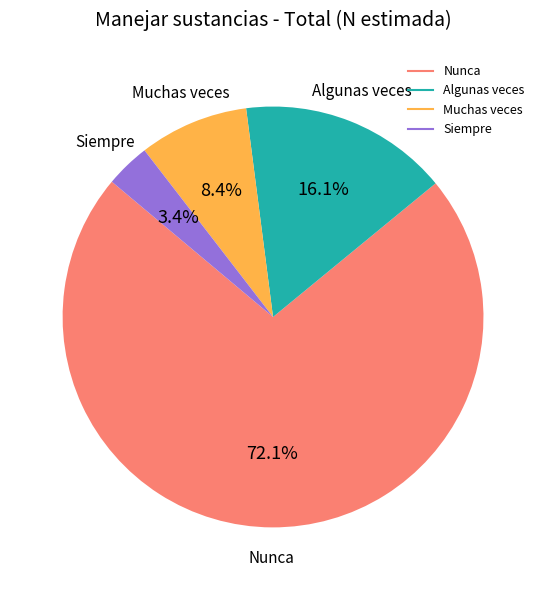

Is it true that Algunas veces is 28% of the pie?

False